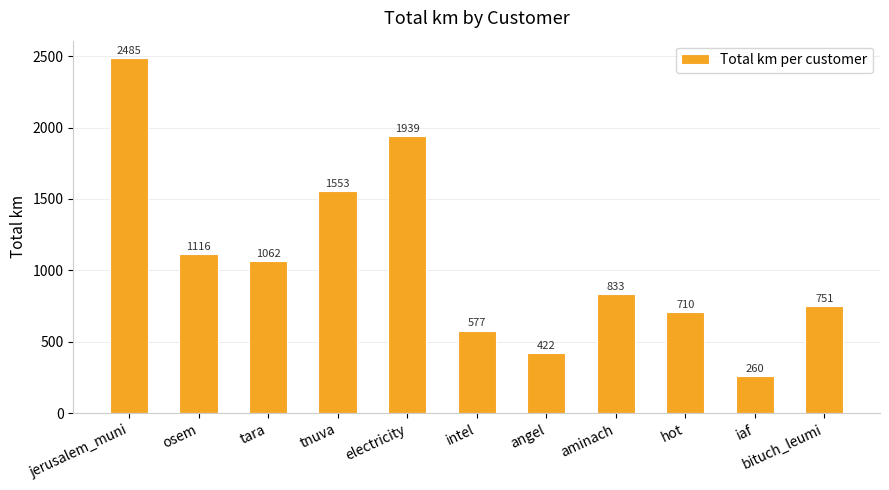

What is the label of the 6th bar from the left?

intel